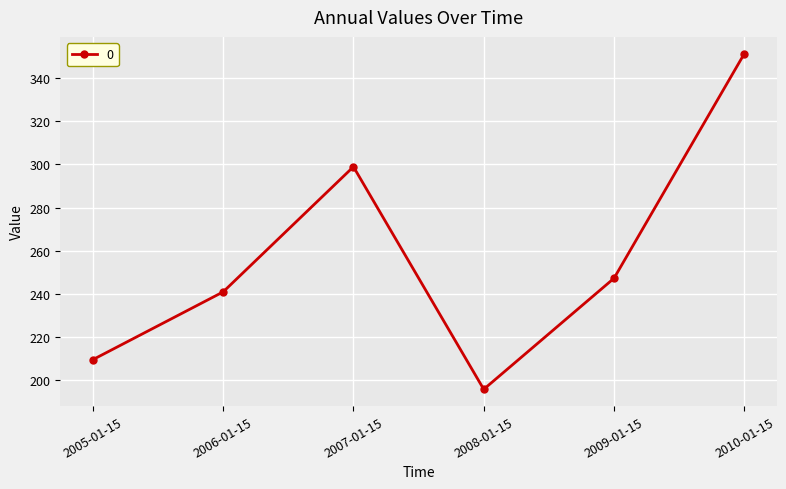

What is the difference between the maximum and minimum values?

155.8